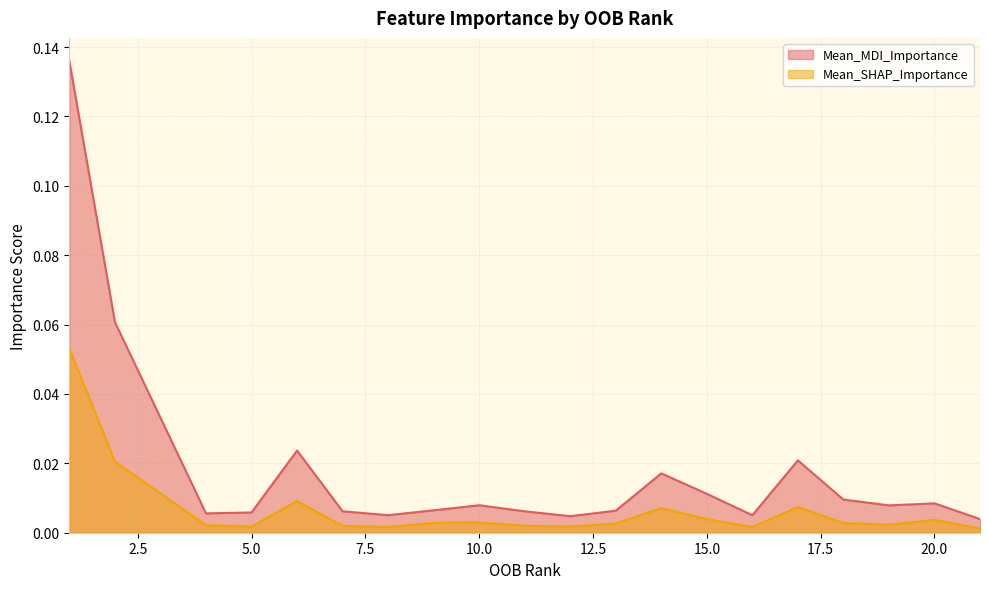

At how many categories does at least one series exceed 0?

20